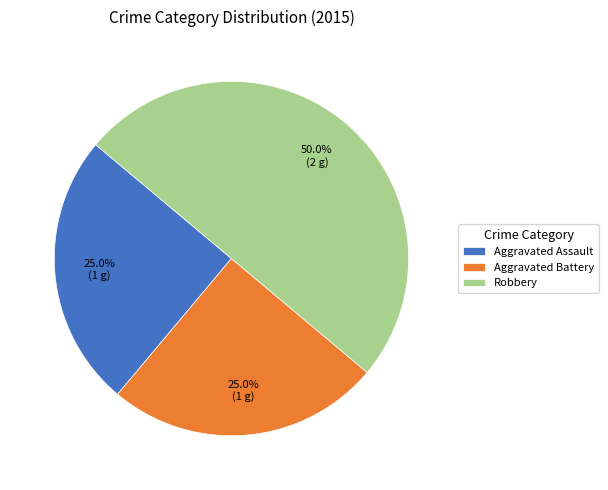

The Aggravated Battery slice represents 34% of the pie. True or false?

False